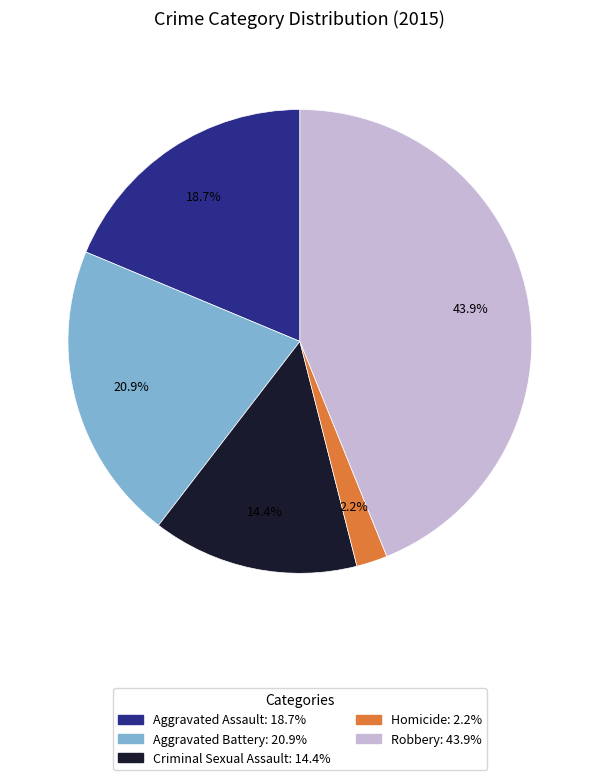

Approximately how many times larger is the value at Aggravated Battery compared to Aggravated Assault?

1.1